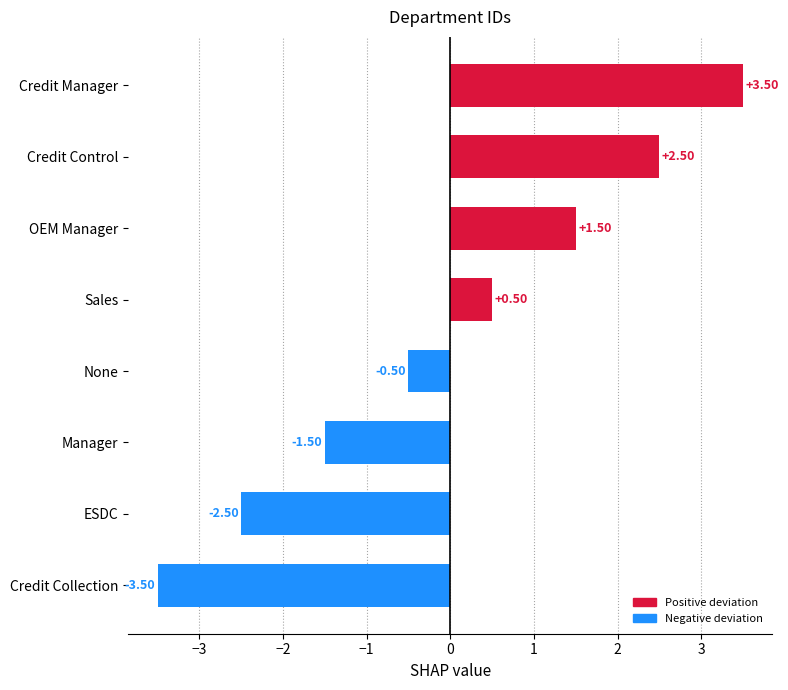

Rank the categories by value from highest to lowest.

Credit Manager, Credit Control, OEM Manager, Sales, None, Manager, ESDC, Credit Collection